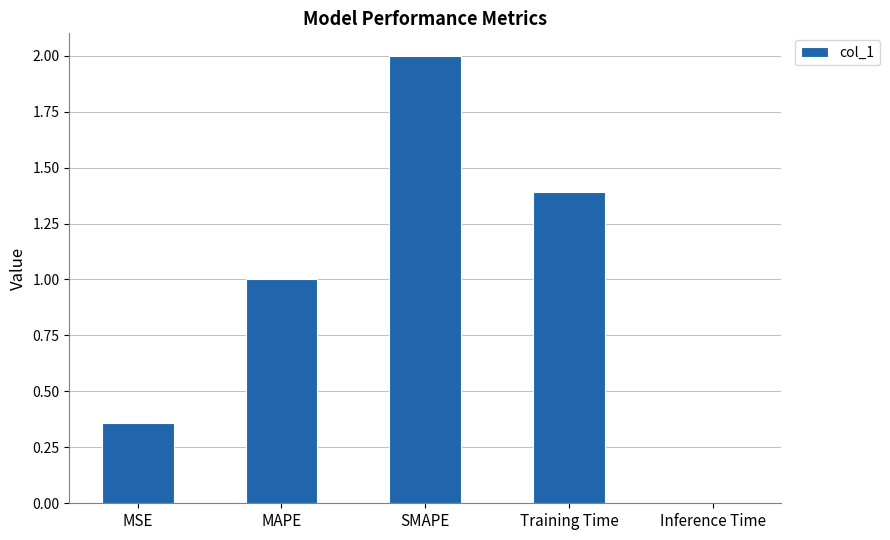

The chart shows a value of 2.8 at SMAPE. True or false?

False